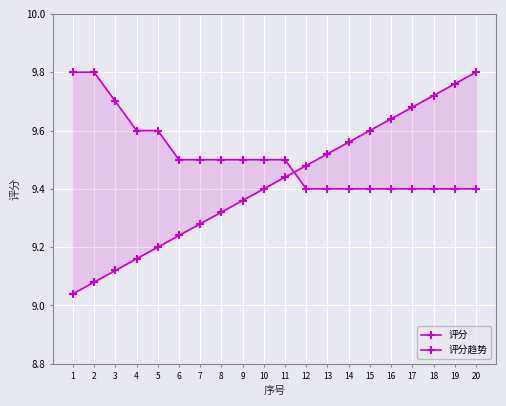

Reading right to left, what are all the values shown in this chart?

评分: 20=9.4	19=9.4	18=9.4	17=9.4	16=9.4	15=9.4	14=9.4	13=9.4	12=9.4	11=9.5	10=9.5	9=9.5	8=9.5	7=9.5	6=9.5	5=9.6	4=9.6	3=9.7	2=9.8	1=9.8
评分趋势: 20=9.8	19=9.8	18=9.7	17=9.7	16=9.6	15=9.6	14=9.6	13=9.5	12=9.5	11=9.4	10=9.4	9=9.4	8=9.3	7=9.3	6=9.2	5=9.2	4=9.2	3=9.1	2=9.1	1=9.0